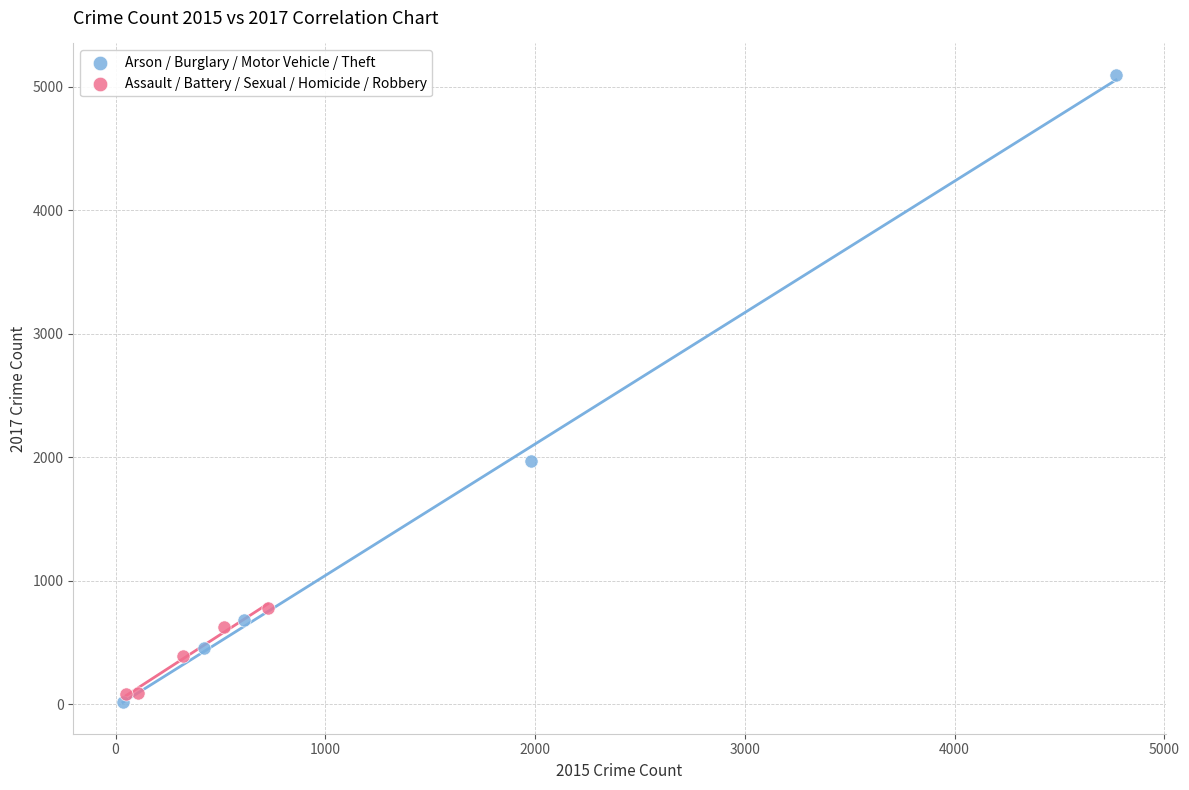

What are all the series names shown in the legend?

Arson / Burglary / Motor Vehicle / Theft, Assault / Battery / Sexual / Homicide / Robbery